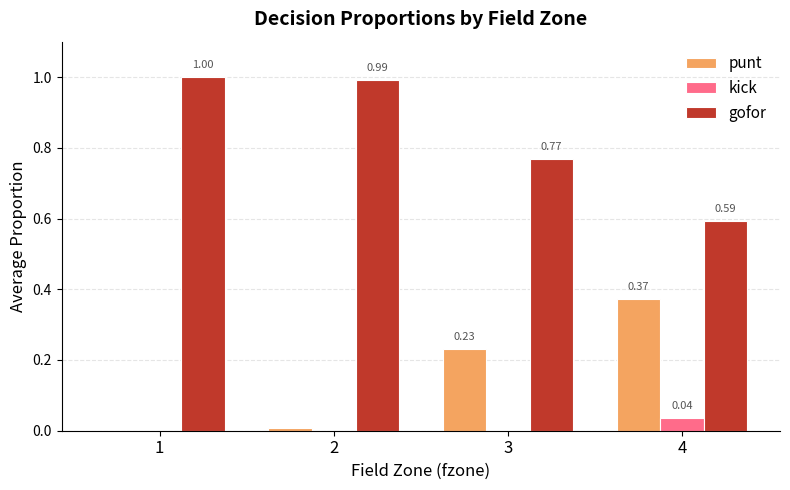

Is it true that kick equals 0.0 at 1?

True